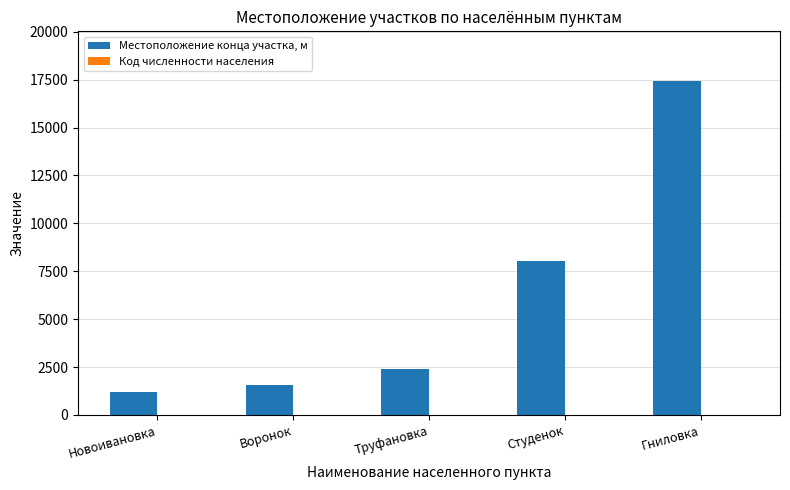

What is the sum of all Местоположение конца участка, м values?

30603